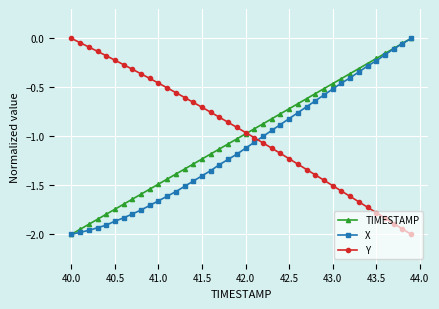

Which series ends up on top after the final intersection of X and Y?

X